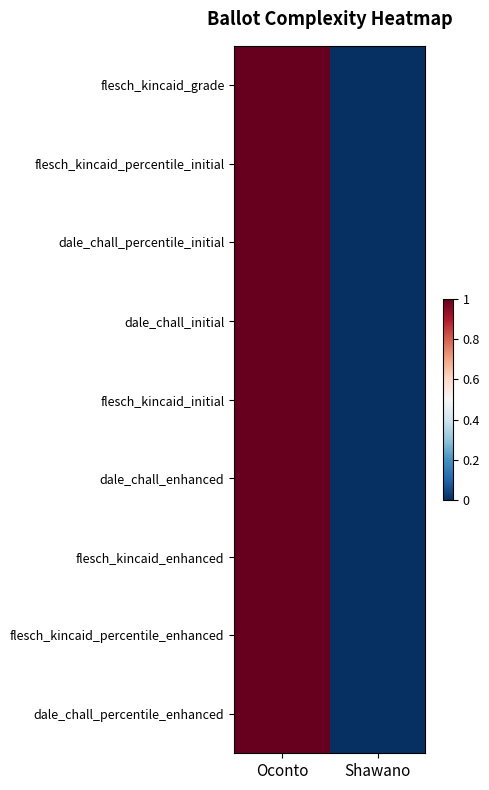

Reading left to right, extract all data points from this chart.

flesch_kincaid_grade: Oconto=1	Shawano=0
flesch_kincaid_percentile_initial: Oconto=1	Shawano=0
dale_chall_percentile_initial: Oconto=1	Shawano=0
dale_chall_initial: Oconto=1	Shawano=0
flesch_kincaid_initial: Oconto=1	Shawano=0
dale_chall_enhanced: Oconto=1	Shawano=0
flesch_kincaid_enhanced: Oconto=1	Shawano=0
flesch_kincaid_percentile_enhanced: Oconto=1	Shawano=0
dale_chall_percentile_enhanced: Oconto=1	Shawano=0